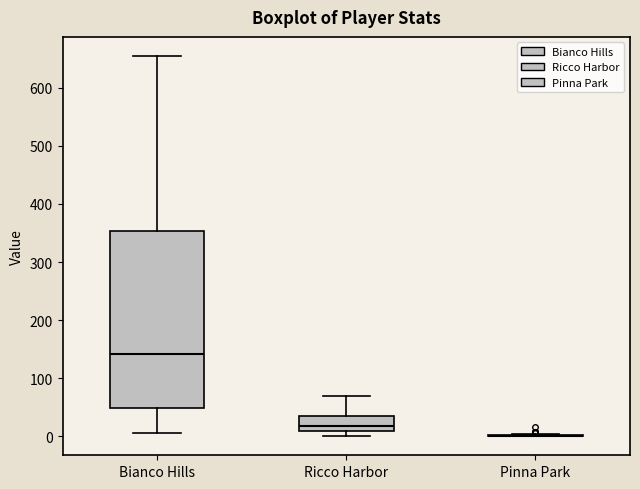

Reading left to right, read every box against the y-axis: the position of its median line, the range the box covers, and the ends of its whiskers. The values are not printed on the chart, so give them approximately, as read against the axis.

Bianco Hills: median 140, box 50 to 350, whiskers 10 to 660
Ricco Harbor: median 20, box 10 to 40, whiskers 0 to 70
Pinna Park: box collapsed to a line at 0, whiskers 0 to 0